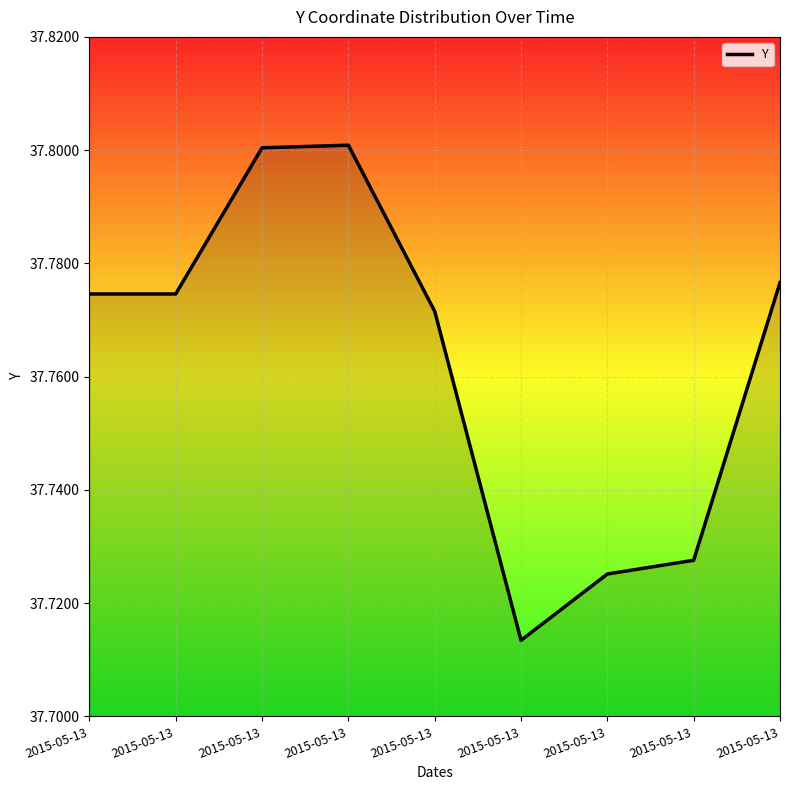

The value at 2015-05-13 is 66.2. True or false?

False